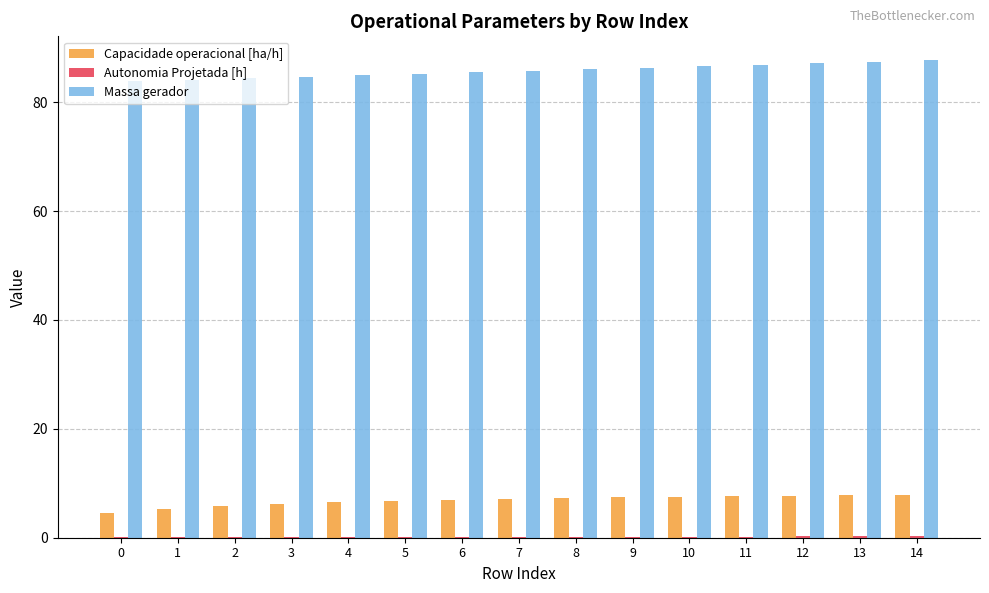

How many series are shown in this chart?

3